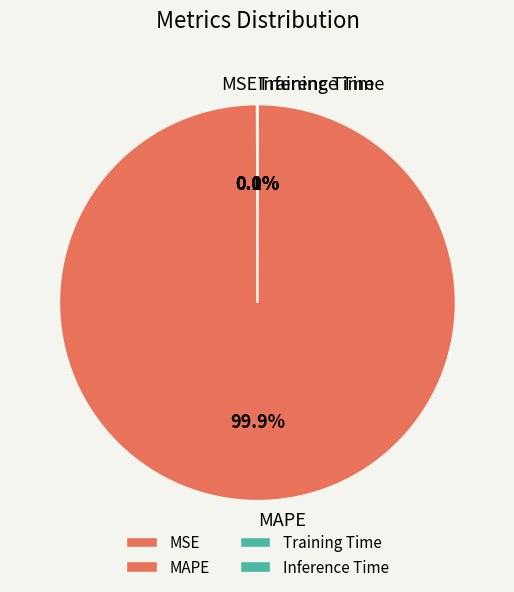

Which category accounts for the majority?

MAPE